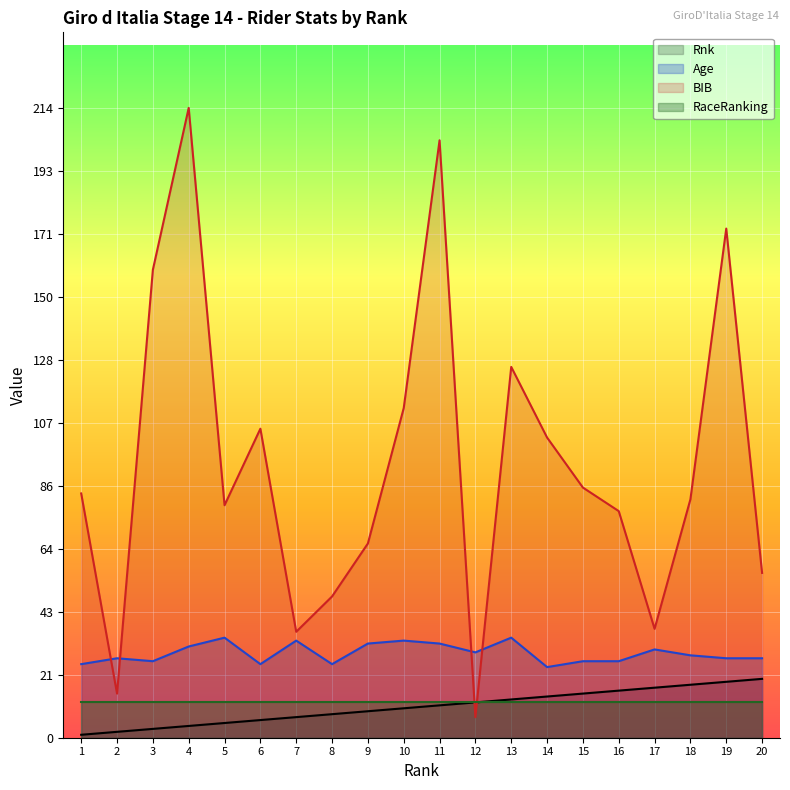

How many times do Rnk and BIB cross each other?

2